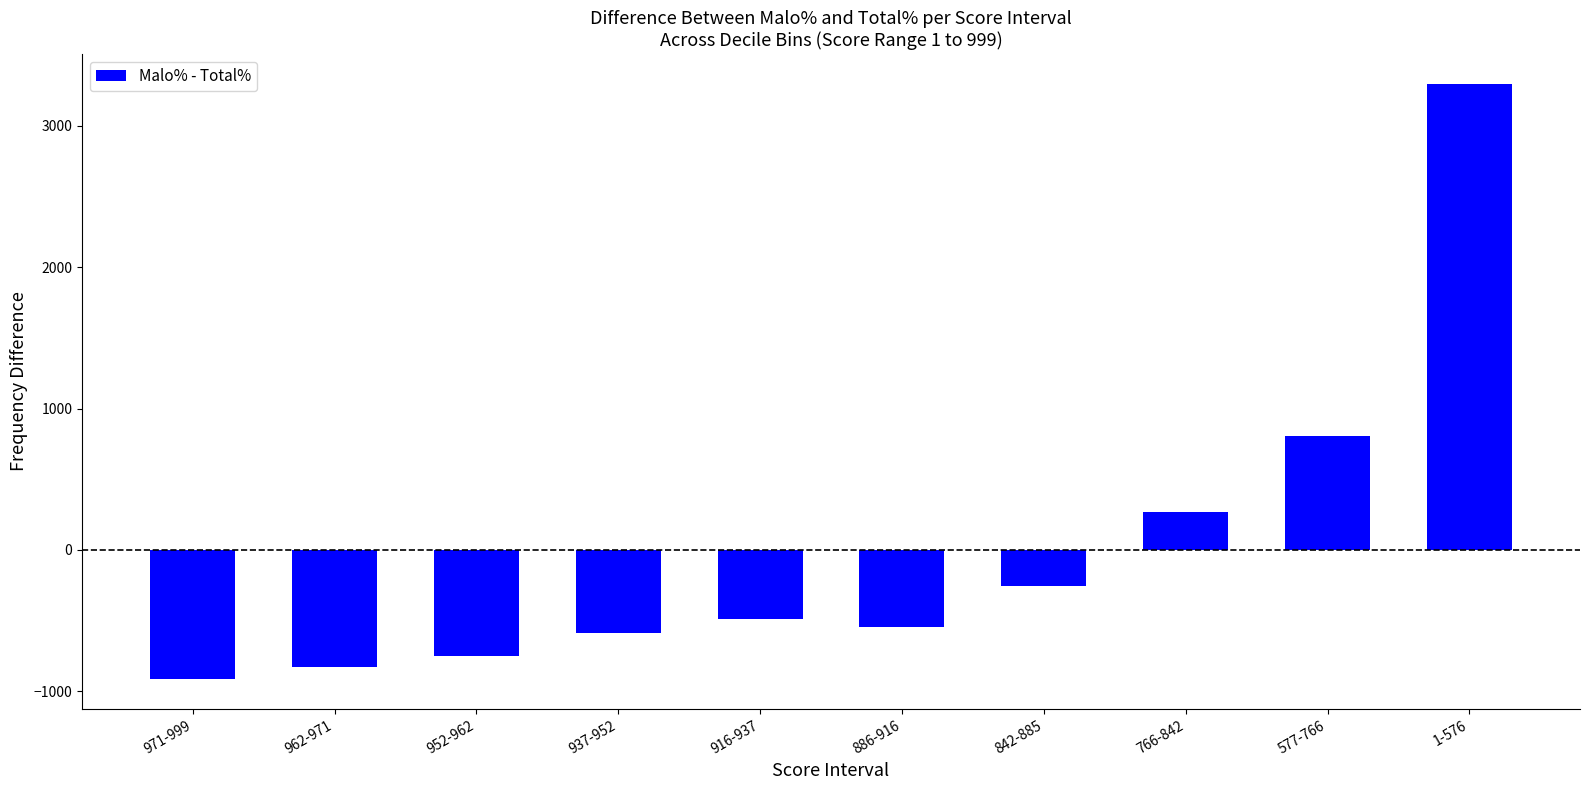

What is the change in value from 916-937 to 1-576?

+3787.9